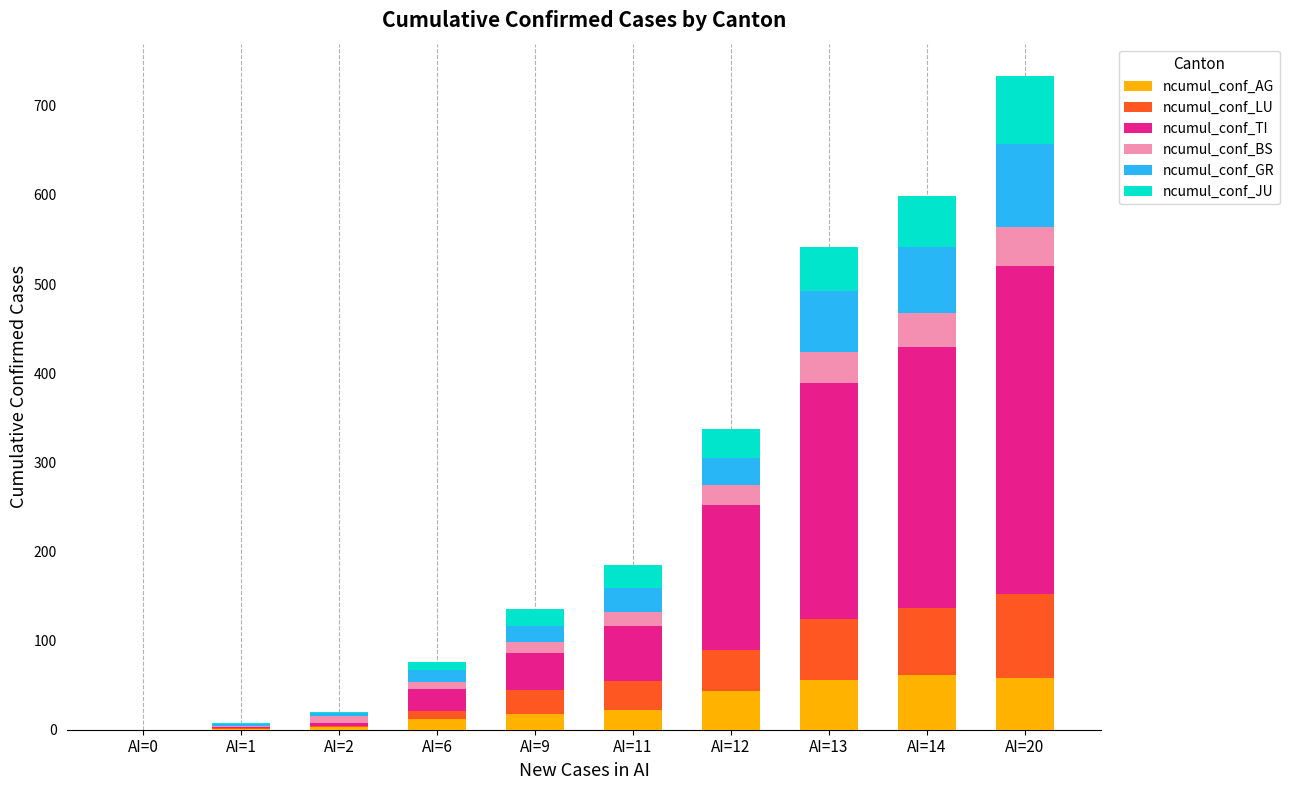

At which category is the sum across all series the highest?

AI=20